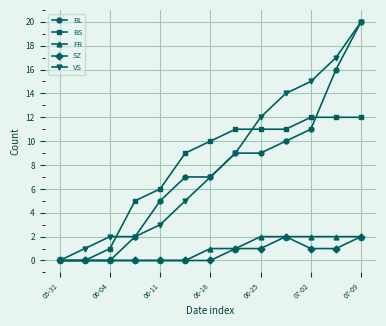

At how many categories does at least one series exceed 13?

4